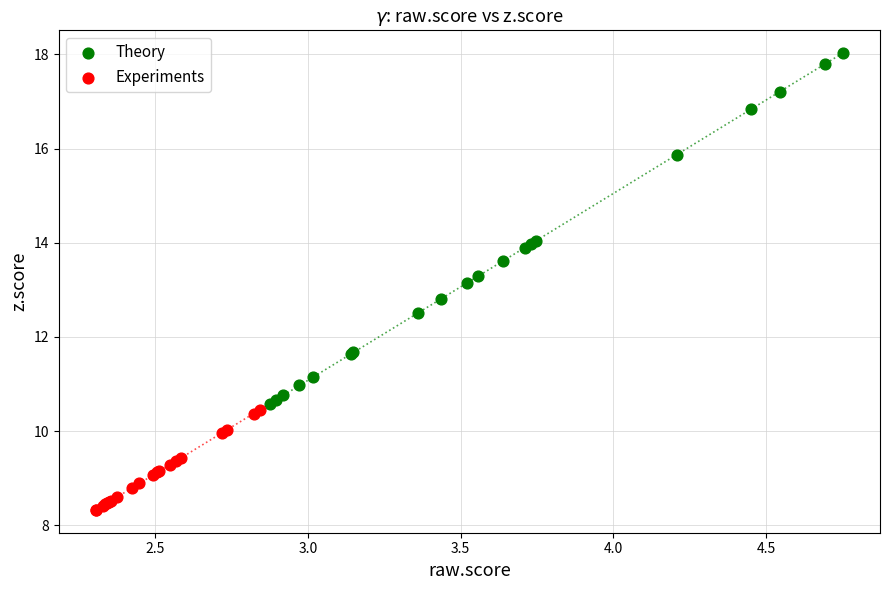

Which series has the widest spread of Y values?

Theory